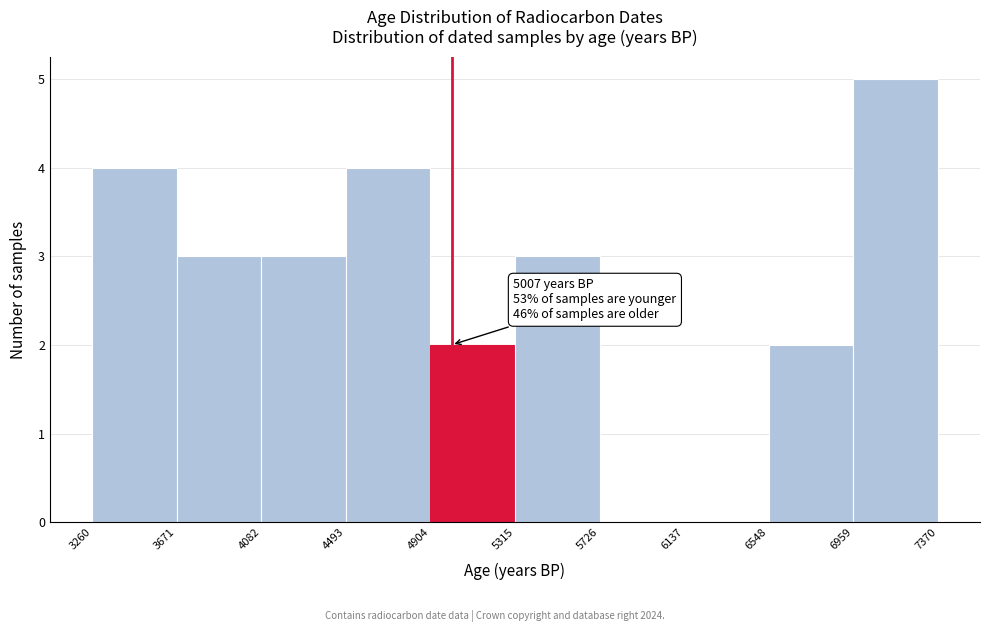

Which range on the x-axis has the tallest bar?

6959 to 7370